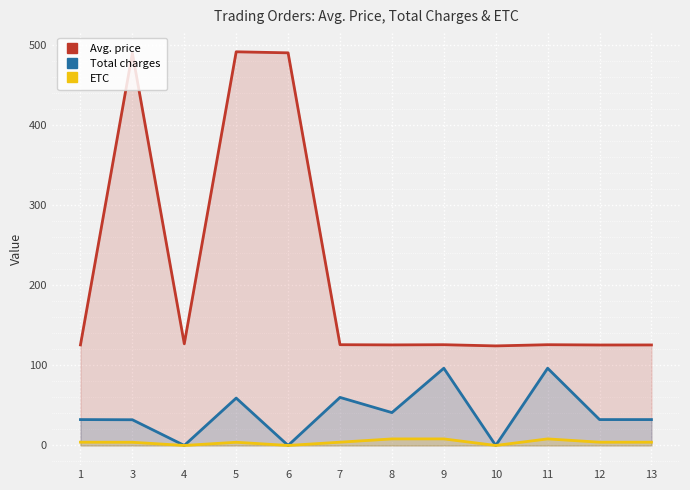

Read the Avg. price value at 1.

125.7